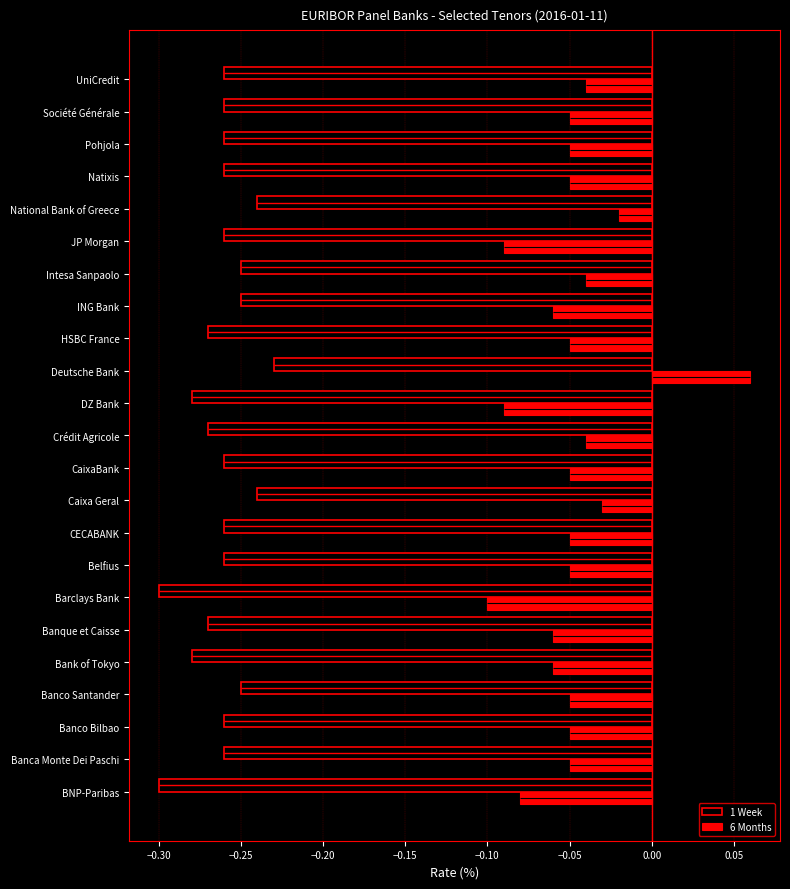

What is the sum of the 1 Week values at Banca Monte Dei Paschi and CECABANK?

-0.5